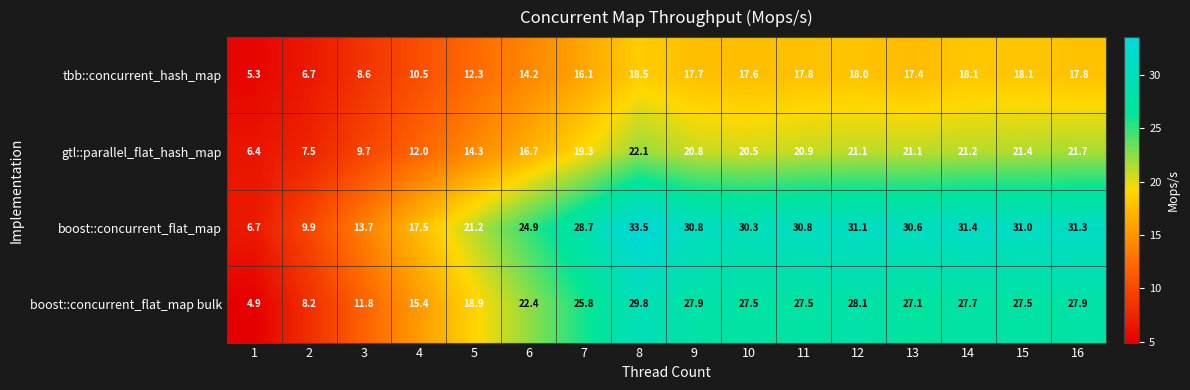

Which series has the largest total across all categories?

boost::concurrent_flat_map